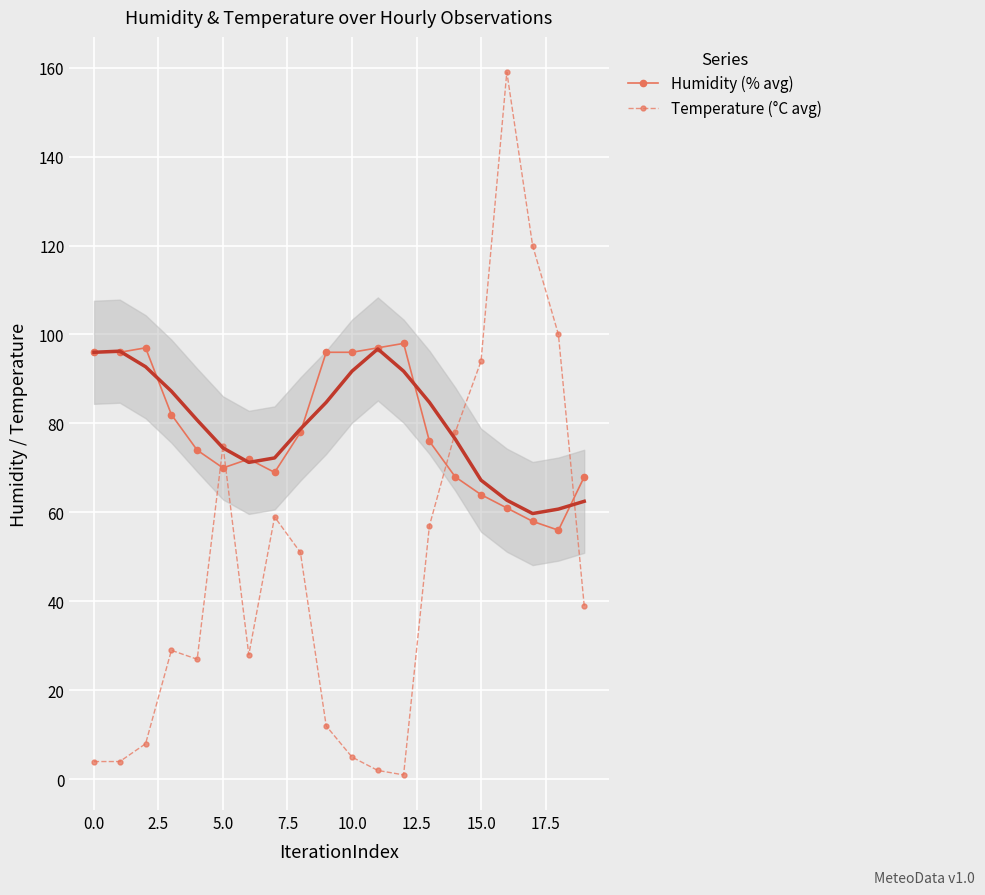

Rank the series by their average value, from lowest to highest.

Temperature (°C avg), Humidity (% avg)